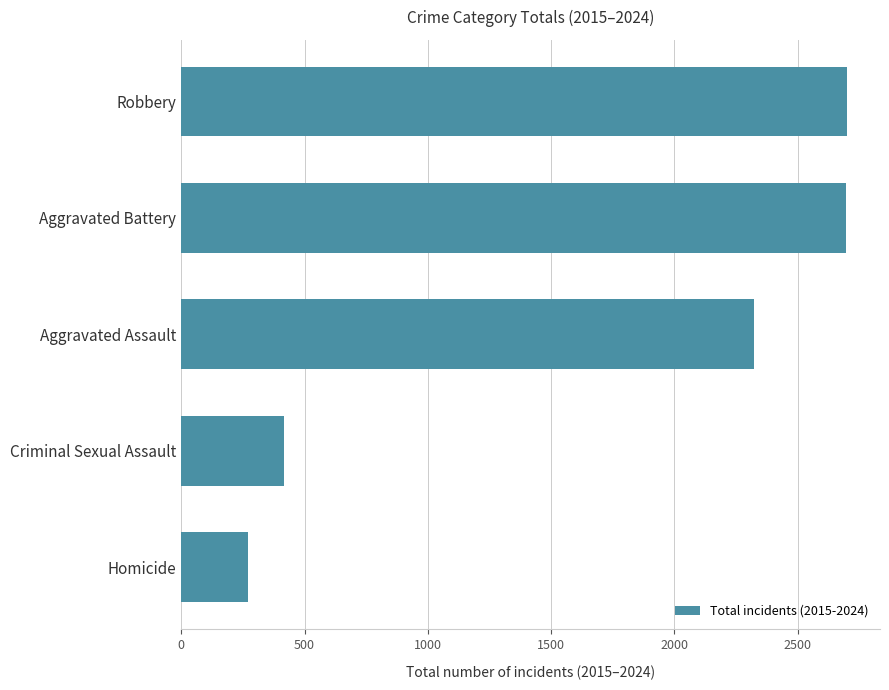

At which category does the chart reach its minimum across all series?

Homicide